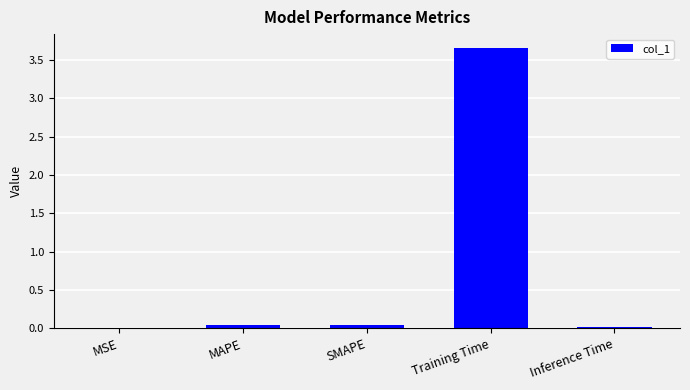

Which has a higher value, Training Time or MAPE?

Training Time